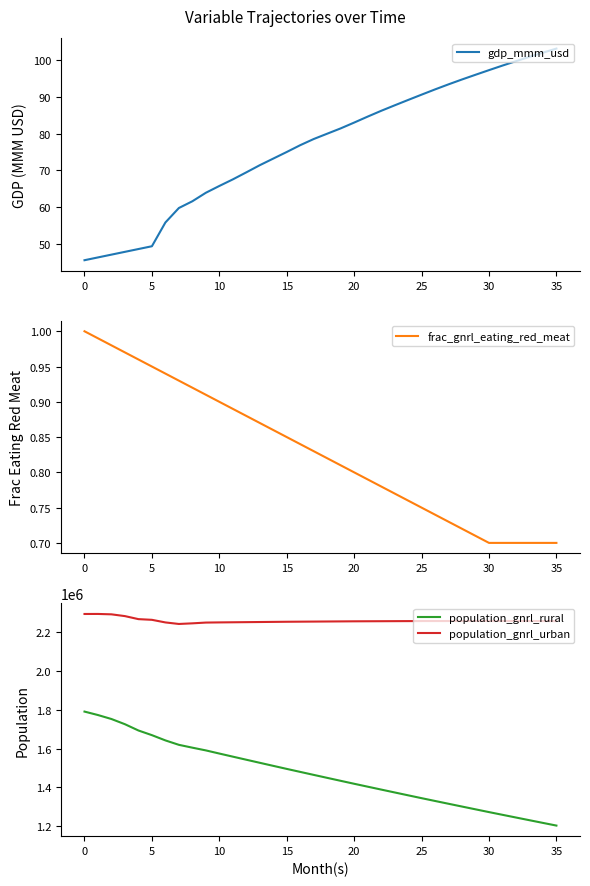

What is the label of the 22nd point from the right?

14